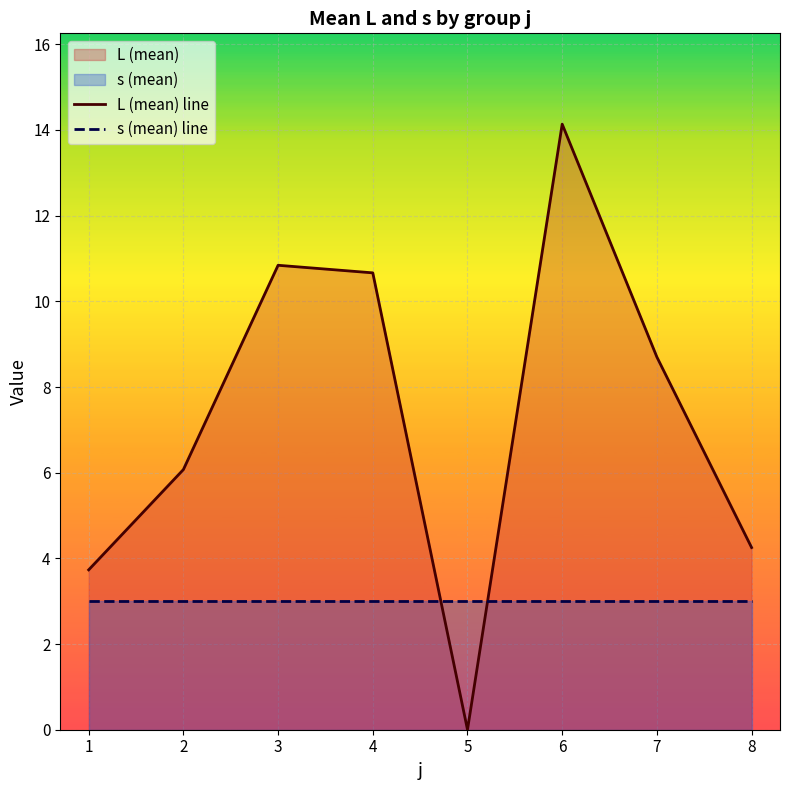

What is the total value across all series at 3?

13.8